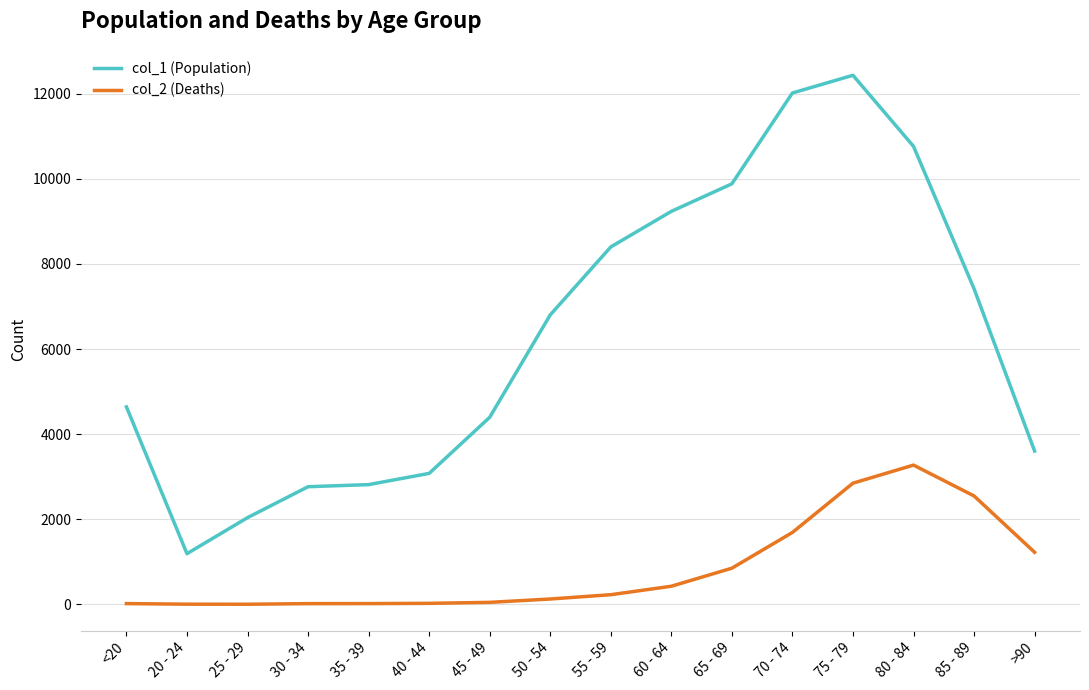

Which series changed the most between 40 - 44 and 75 - 79?

col_1 (Population)